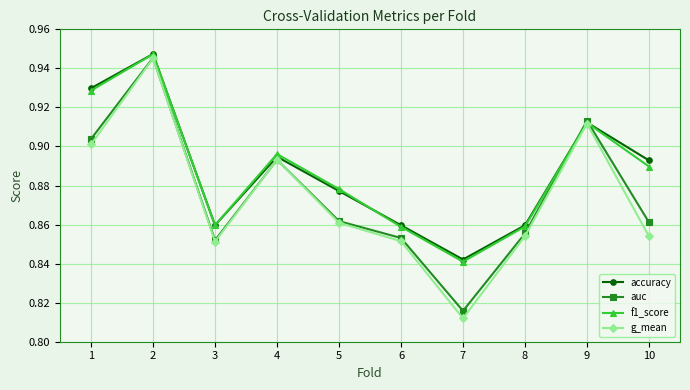

At which category does g_mean reach its first local peak?

2